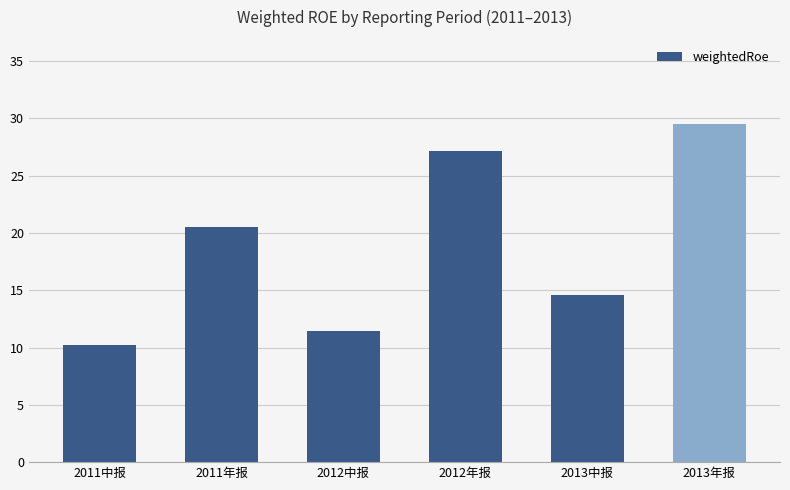

What value does the data have at 2011中报?

10.2